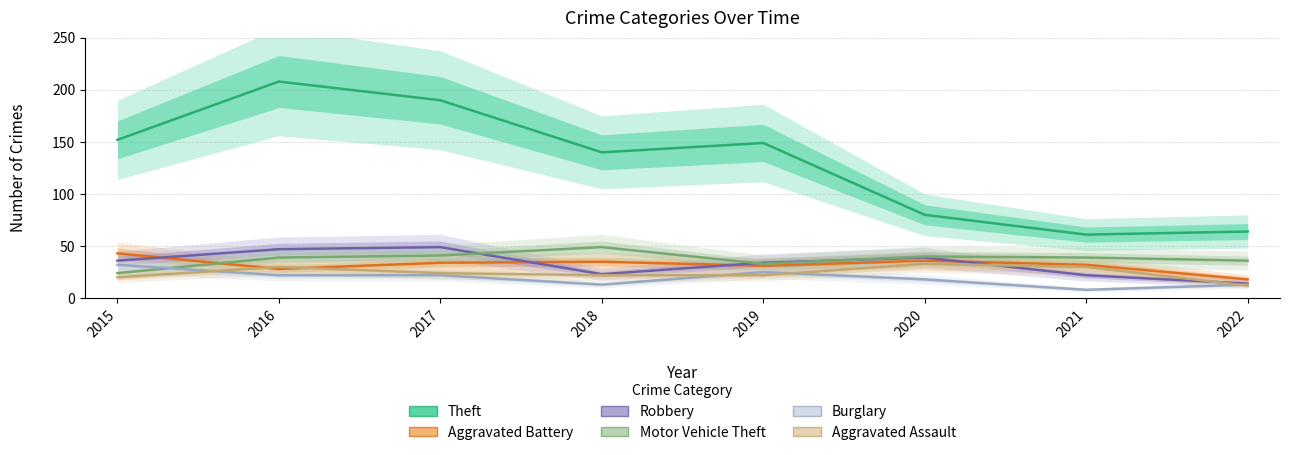

How many Burglary values are between 13 and 25?

6